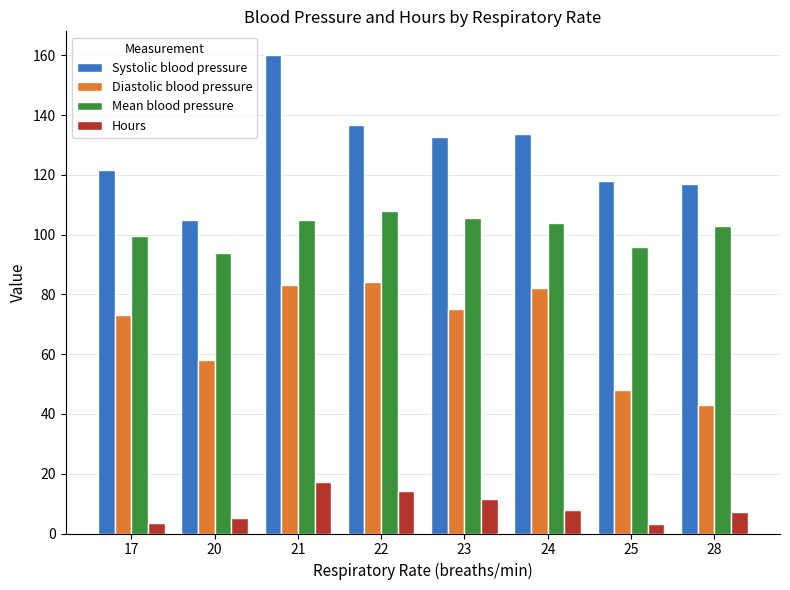

At which label does Mean blood pressure reach its peak?

22